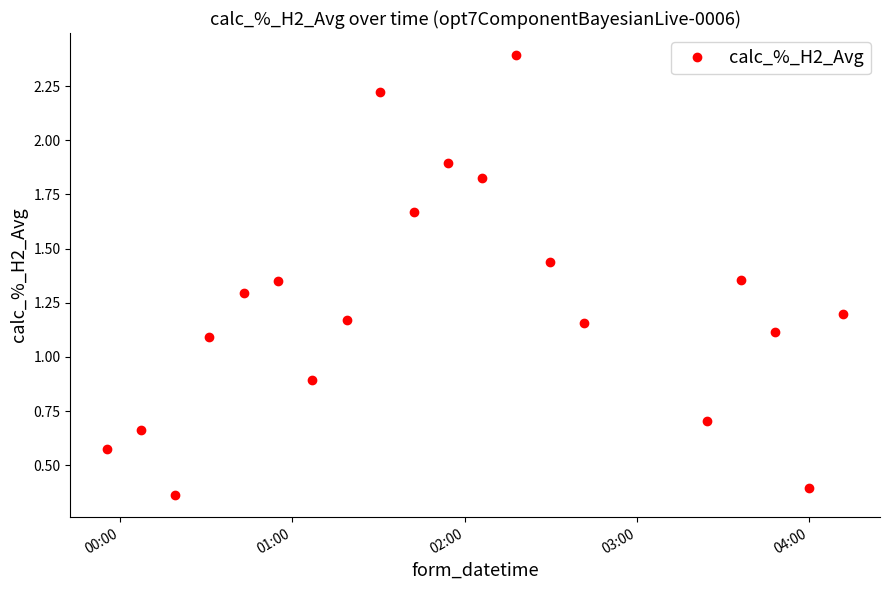

How many interior local valleys (lower than both neighbors) does the data have?

6